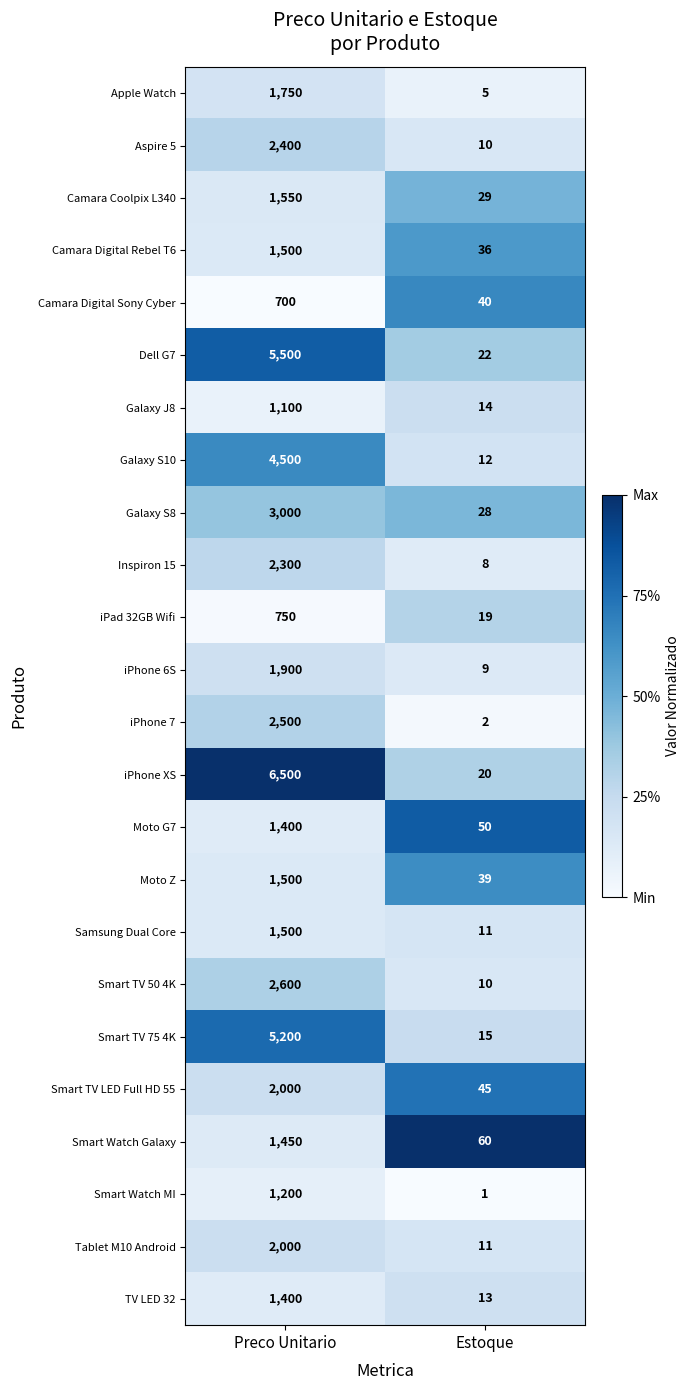

Rank the categories by iPhone 7 value from lowest to highest.

Estoque, Preco Unitario